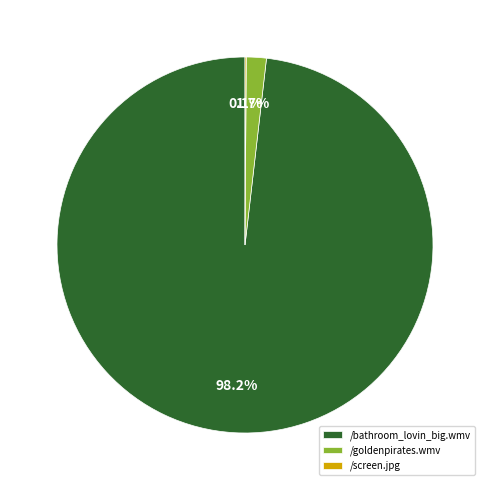

True or false: /bathroom_lovin_big.wmv accounts for 35% of the total.

False